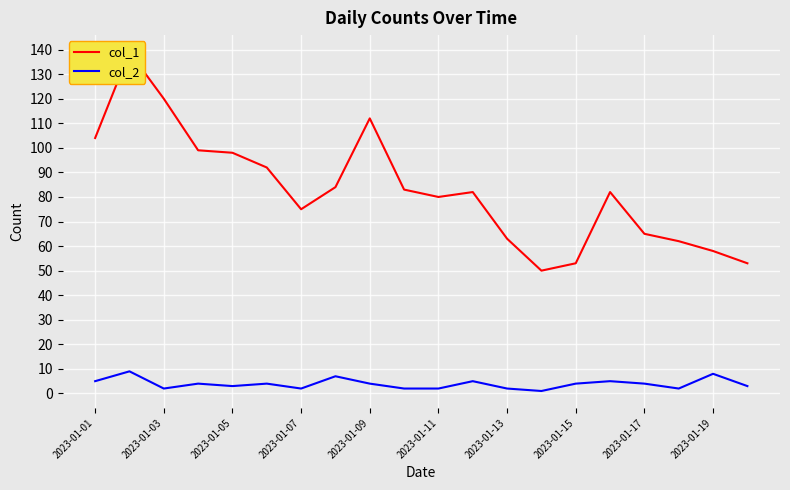

Rank the series at 2023-01-07 from lowest to highest value.

col_2, col_1